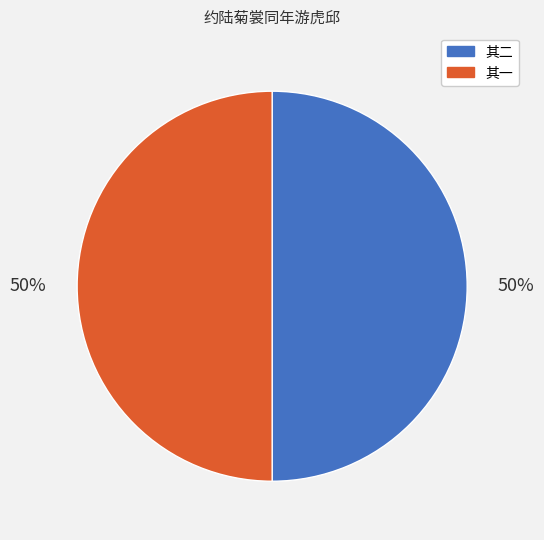

To the nearest percent, what is the average slice percentage?

50%